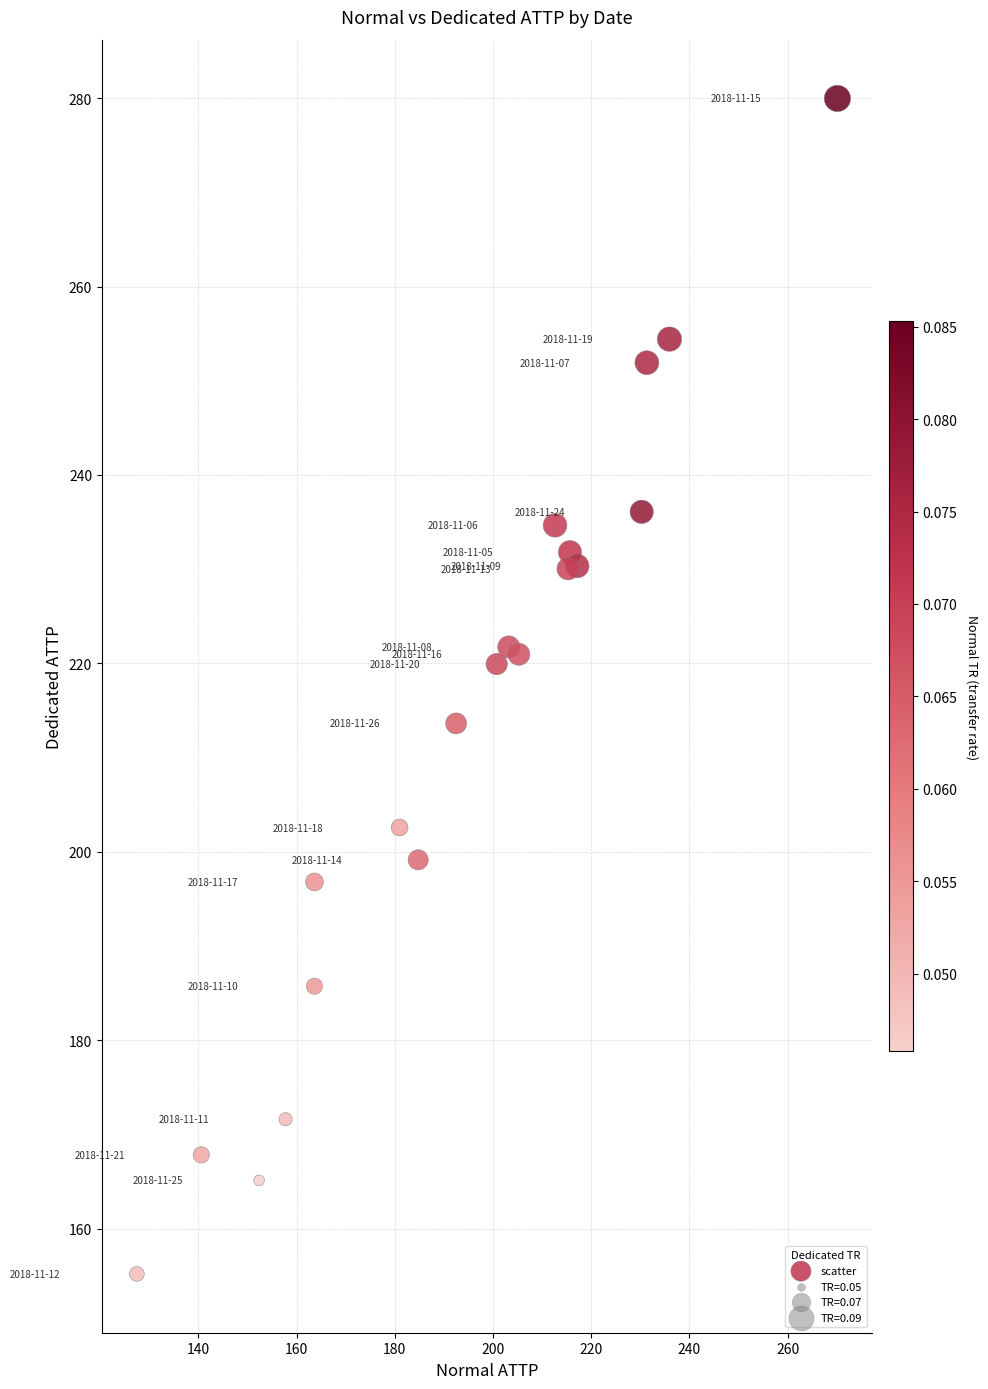

What is the range of Y values (max minus min)?

124.8